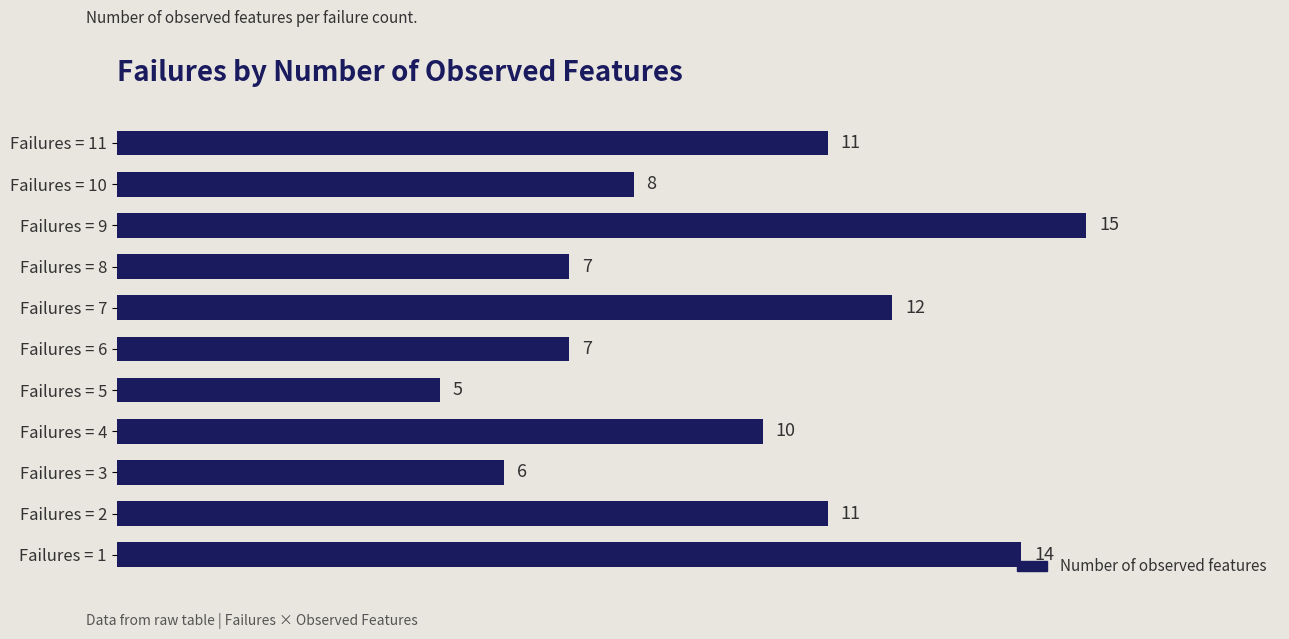

The chart shows a value of 14 at Failures = 1. True or false?

True